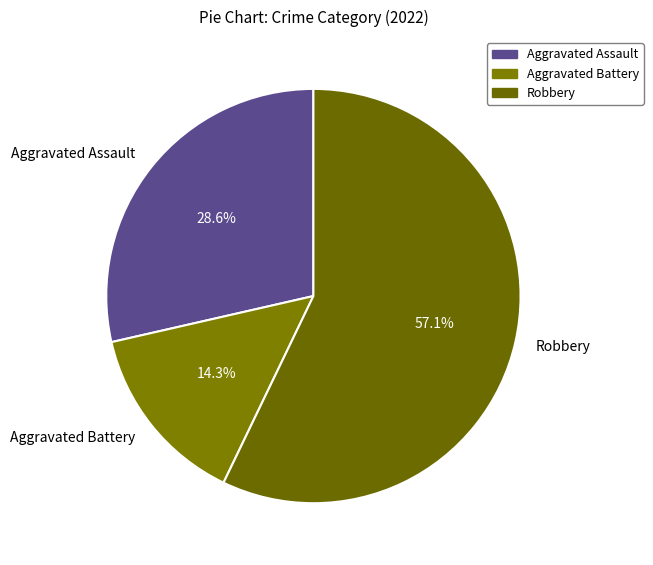

To the nearest percent, what portion does Robbery represent?

57%